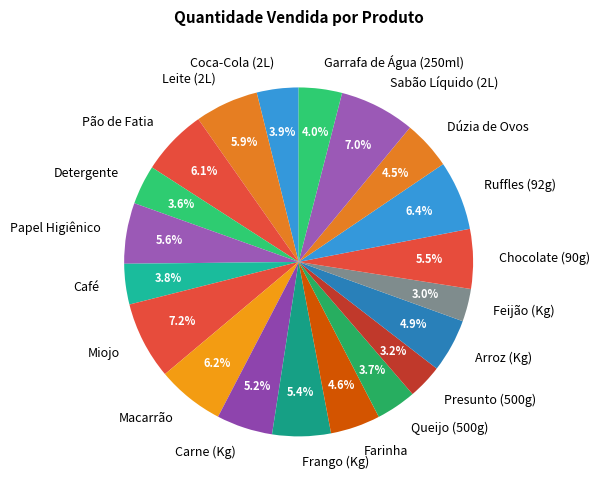

Is Carne (Kg) the majority of the pie?

No